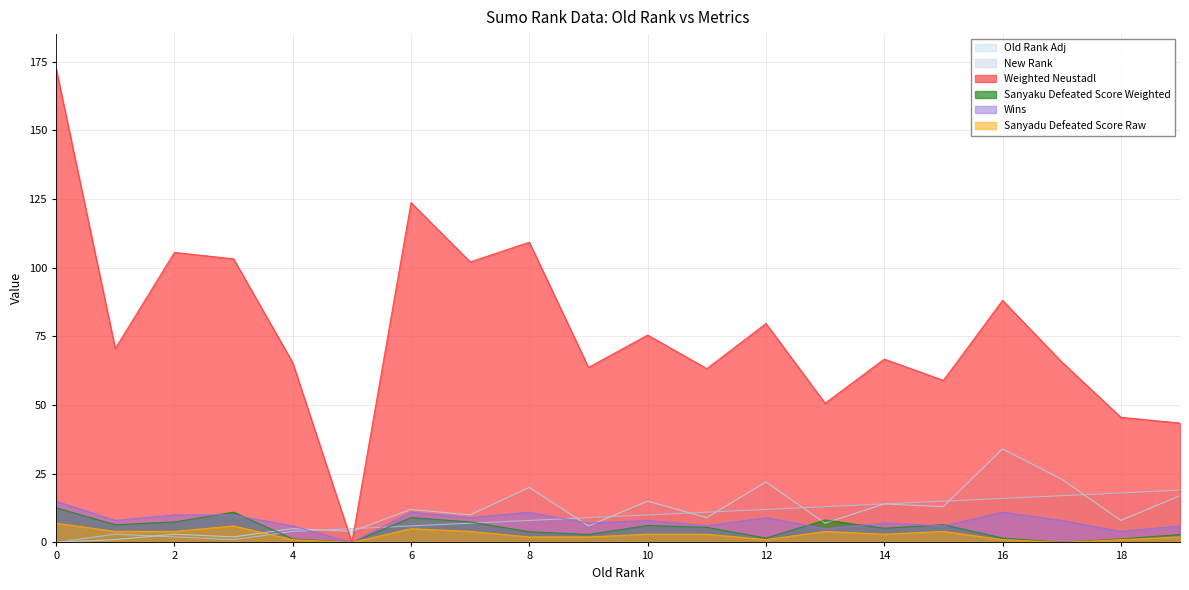

Is the value of Old Rank Adj at 7 greater than the value of Sanyadu Defeated Score Raw at 5?

Yes